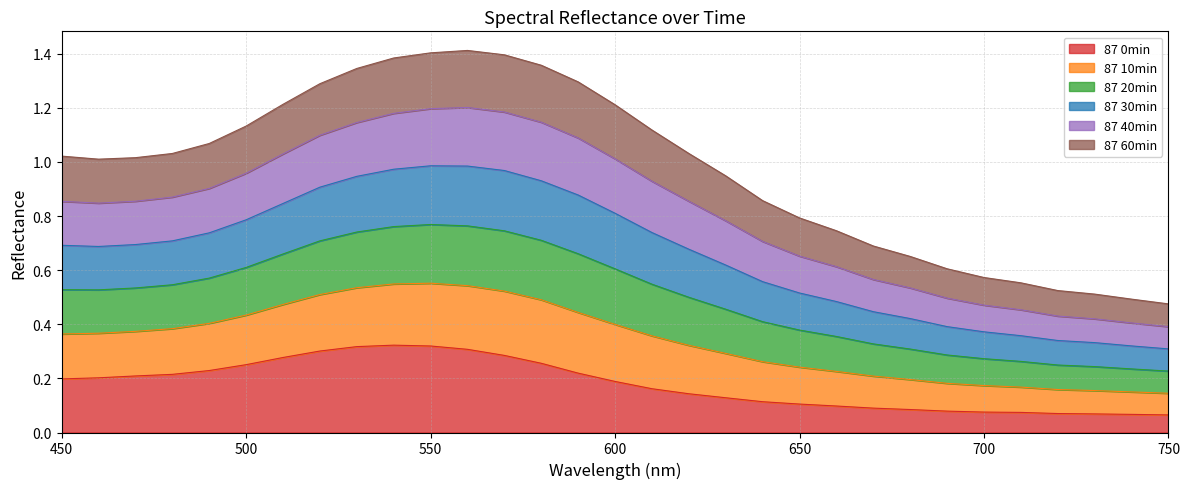

In 87 30min, how many points are lower than both neighbors (excluding endpoints)?

1